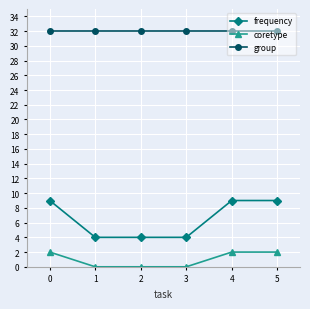

What is the greatest value displayed?

32